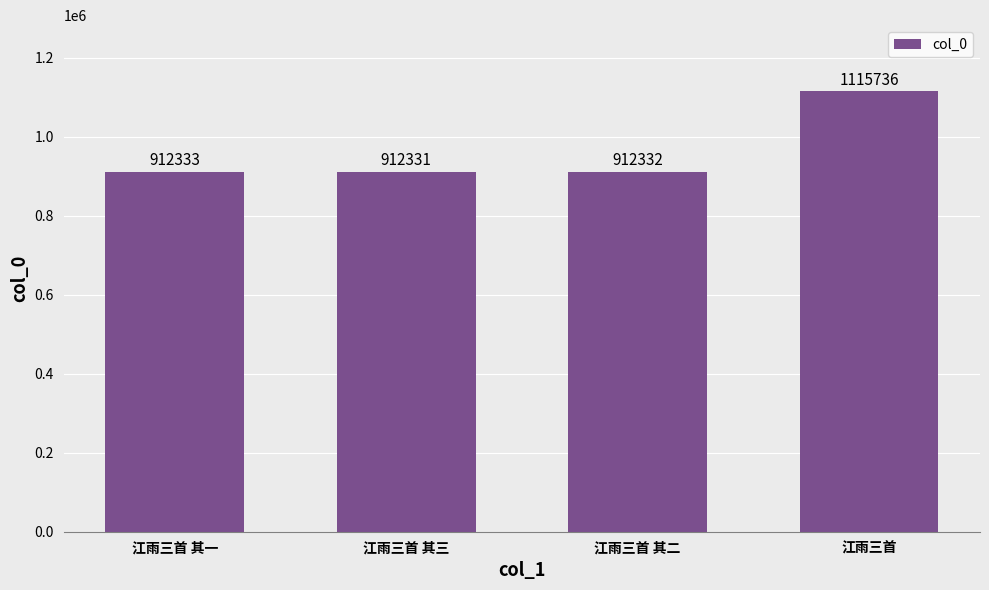

Read the value at 江雨三首 其二.

912332